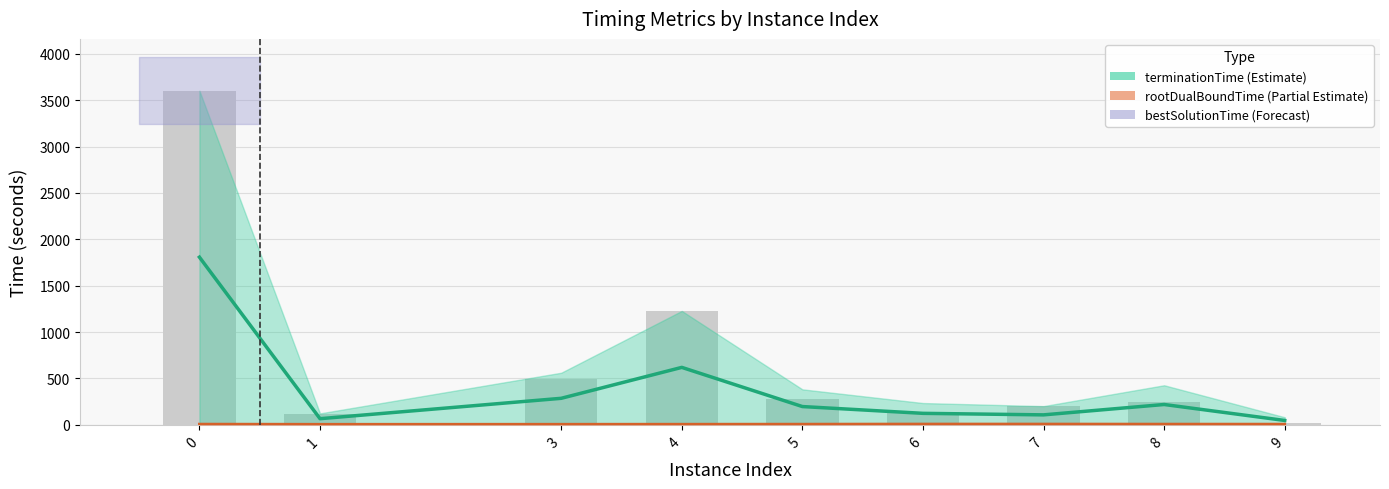

Which category has the lowest value in the rootDualBoundTime band series?

1